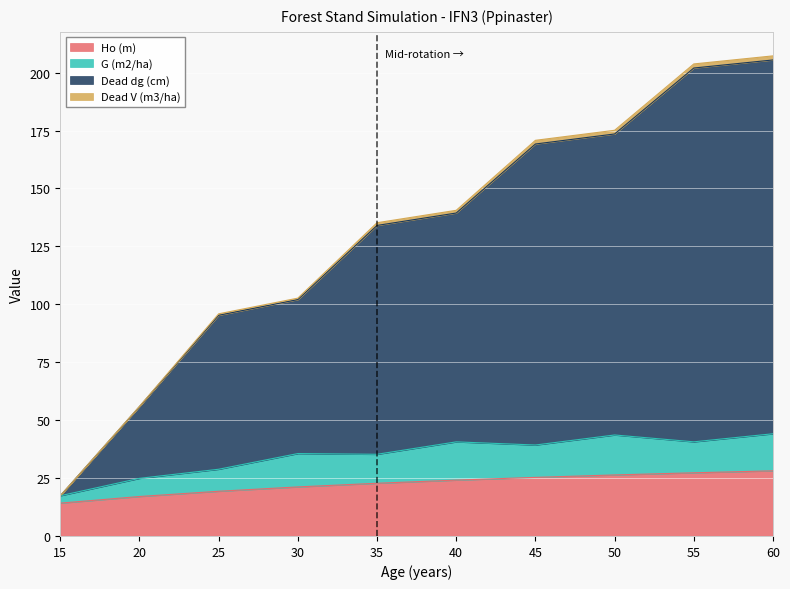

At which label does Ho (m) reach its minimum?

15